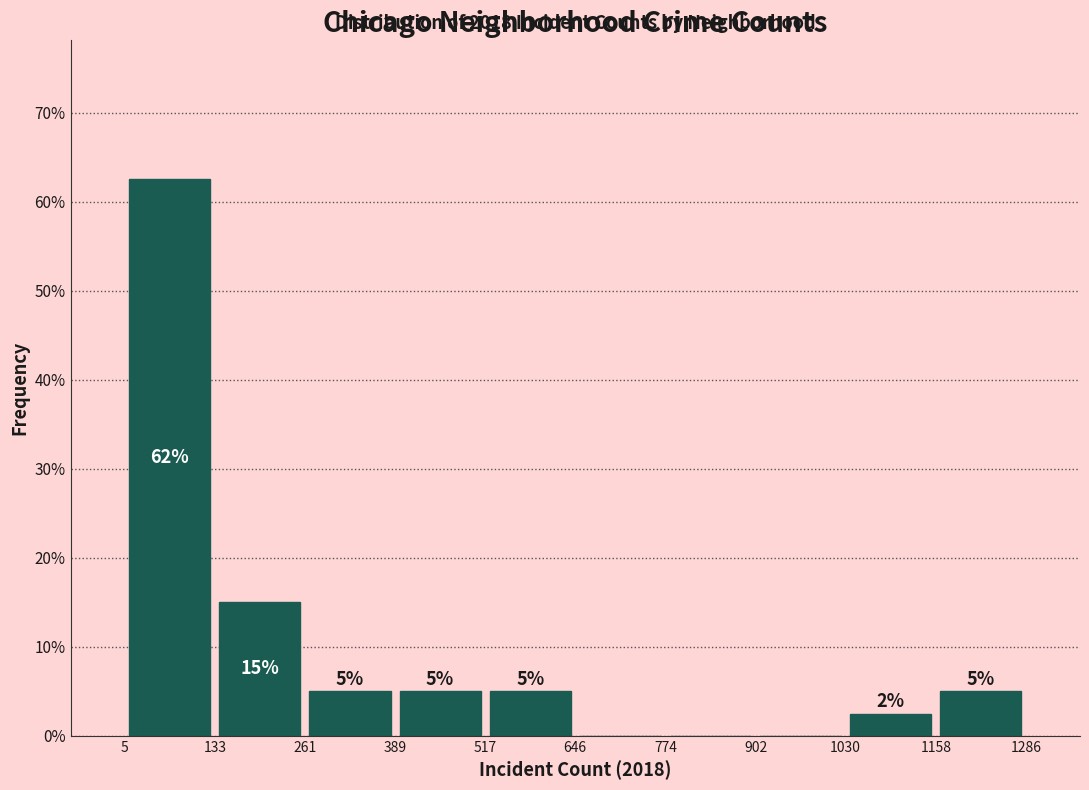

Over which range of the x-axis is the bar tallest?

5 to 133